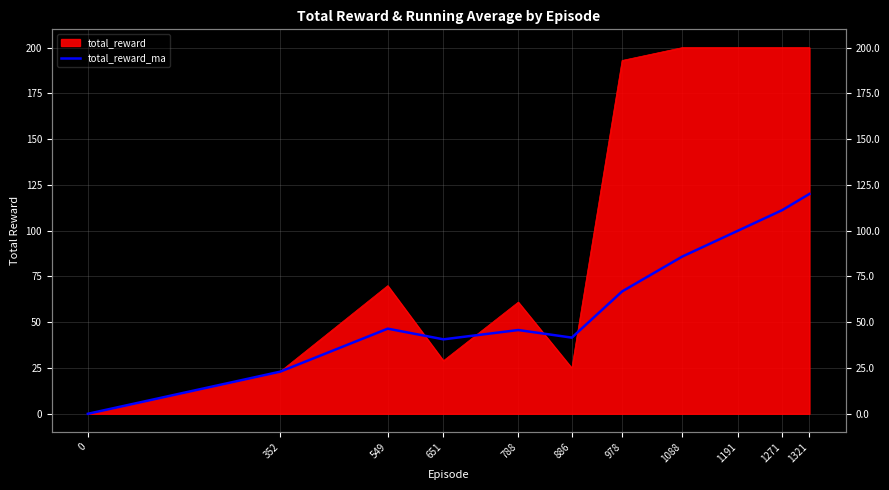

At which category does the data reach its first local valley?

651